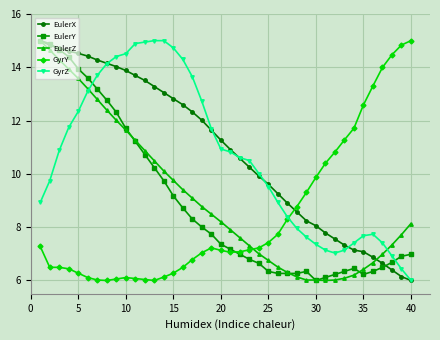

How many times do GyrY and EulerY cross each other?

1